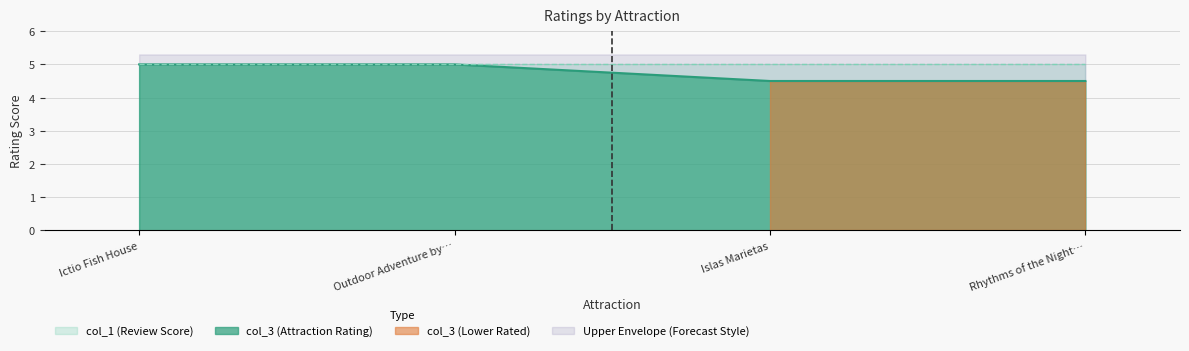

The col_3 (Attraction Rating) series shows 5.0 at Outdoor Adventure by…. True or false?

True